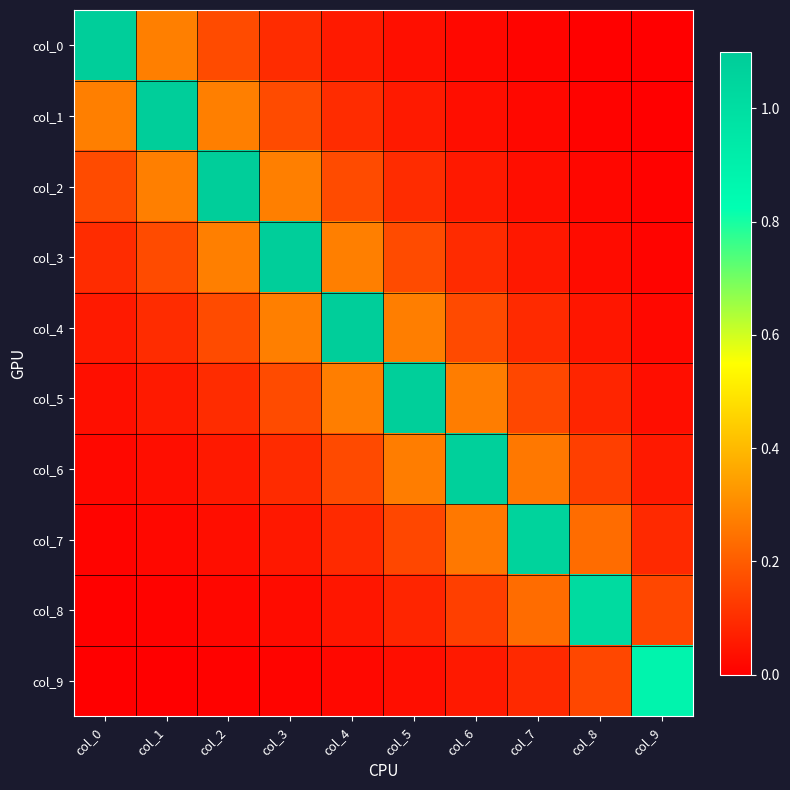

Reading left to right, extract all data points from this chart.

col_0: col_0=1.1	col_1=0.3	col_2=0.2	col_3=0.1	col_4=0.1	col_5=0.0	col_6=0.0	col_7=0.0	col_8=0.0	col_9=0.0
col_1: col_0=0.3	col_1=1.1	col_2=0.3	col_3=0.2	col_4=0.1	col_5=0.1	col_6=0.0	col_7=0.0	col_8=0.0	col_9=0.0
col_2: col_0=0.2	col_1=0.3	col_2=1.1	col_3=0.3	col_4=0.2	col_5=0.1	col_6=0.1	col_7=0.0	col_8=0.0	col_9=0.0
col_3: col_0=0.1	col_1=0.2	col_2=0.3	col_3=1.1	col_4=0.3	col_5=0.2	col_6=0.1	col_7=0.1	col_8=0.0	col_9=0.0
col_4: col_0=0.1	col_1=0.1	col_2=0.2	col_3=0.3	col_4=1.1	col_5=0.3	col_6=0.2	col_7=0.1	col_8=0.0	col_9=0.0
col_5: col_0=0.0	col_1=0.1	col_2=0.1	col_3=0.2	col_4=0.3	col_5=1.1	col_6=0.3	col_7=0.2	col_8=0.1	col_9=0.0
col_6: col_0=0.0	col_1=0.0	col_2=0.1	col_3=0.1	col_4=0.2	col_5=0.3	col_6=1.1	col_7=0.3	col_8=0.1	col_9=0.1
col_7: col_0=0.0	col_1=0.0	col_2=0.0	col_3=0.1	col_4=0.1	col_5=0.2	col_6=0.3	col_7=1.1	col_8=0.2	col_9=0.1
col_8: col_0=0.0	col_1=0.0	col_2=0.0	col_3=0.0	col_4=0.0	col_5=0.1	col_6=0.1	col_7=0.2	col_8=1.0	col_9=0.2
col_9: col_0=0.0	col_1=0.0	col_2=0.0	col_3=0.0	col_4=0.0	col_5=0.0	col_6=0.1	col_7=0.1	col_8=0.2	col_9=0.9